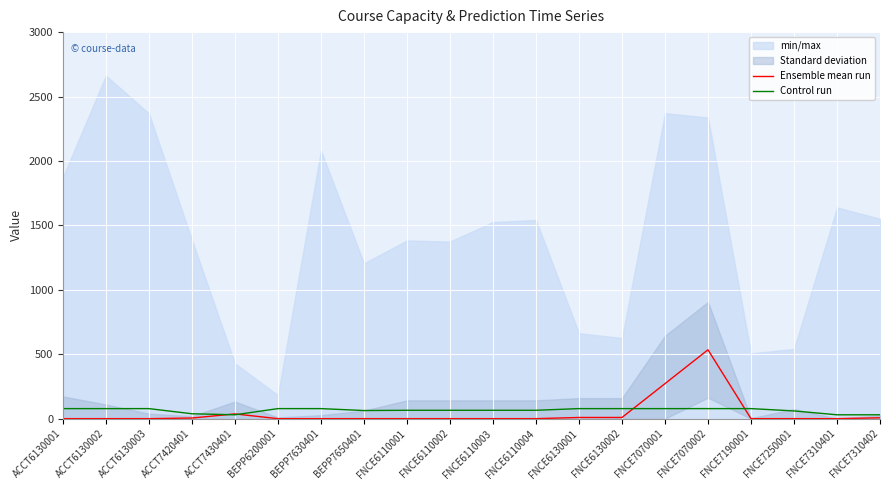

Rank the series by their average value, from lowest to highest.

Ensemble mean run, Control run